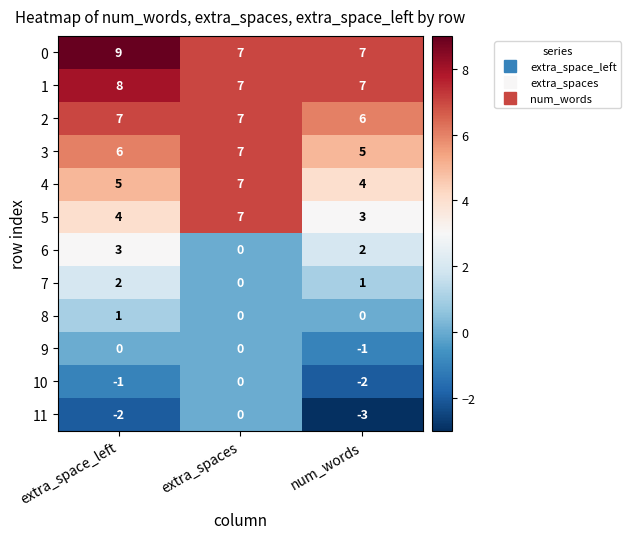

How many data points does each series have?

3